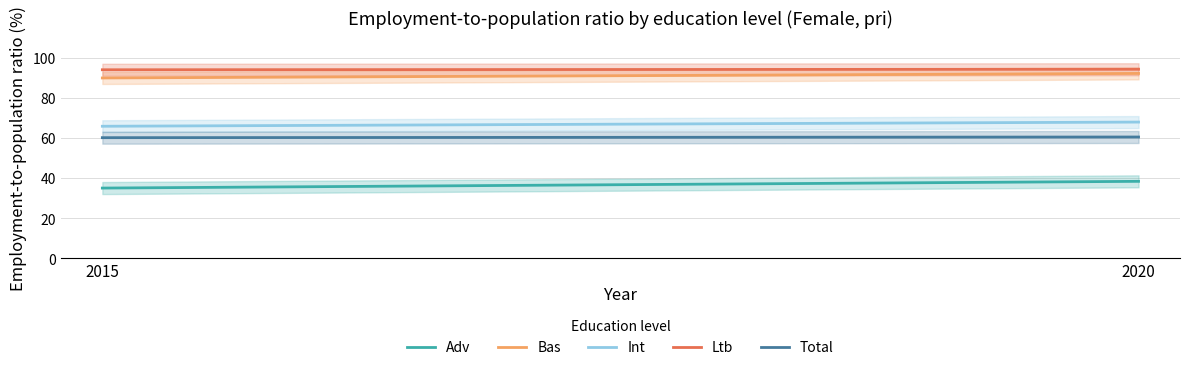

What is the spread (max minus min) of values at 2020?

55.9